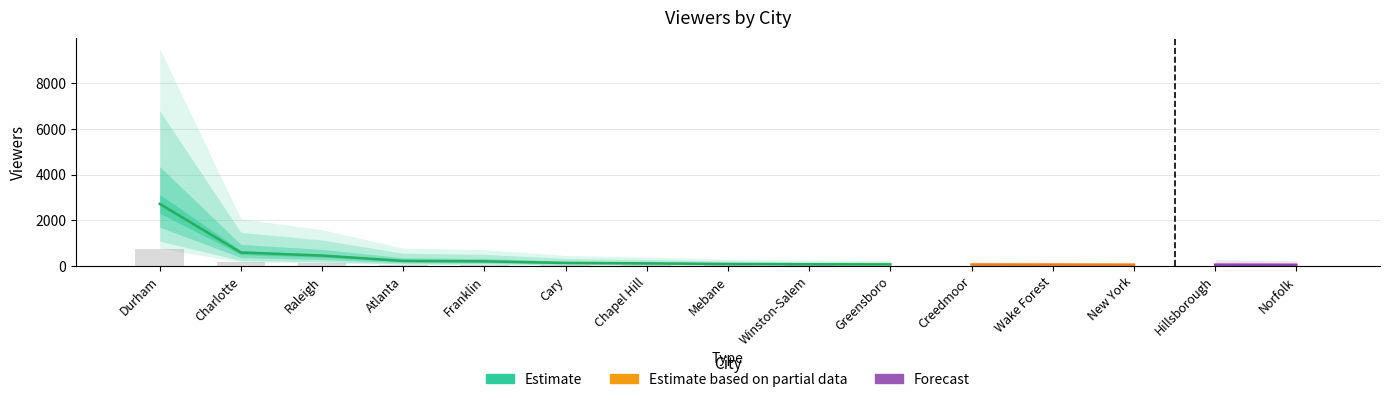

Read the value at Mebane.

24.1